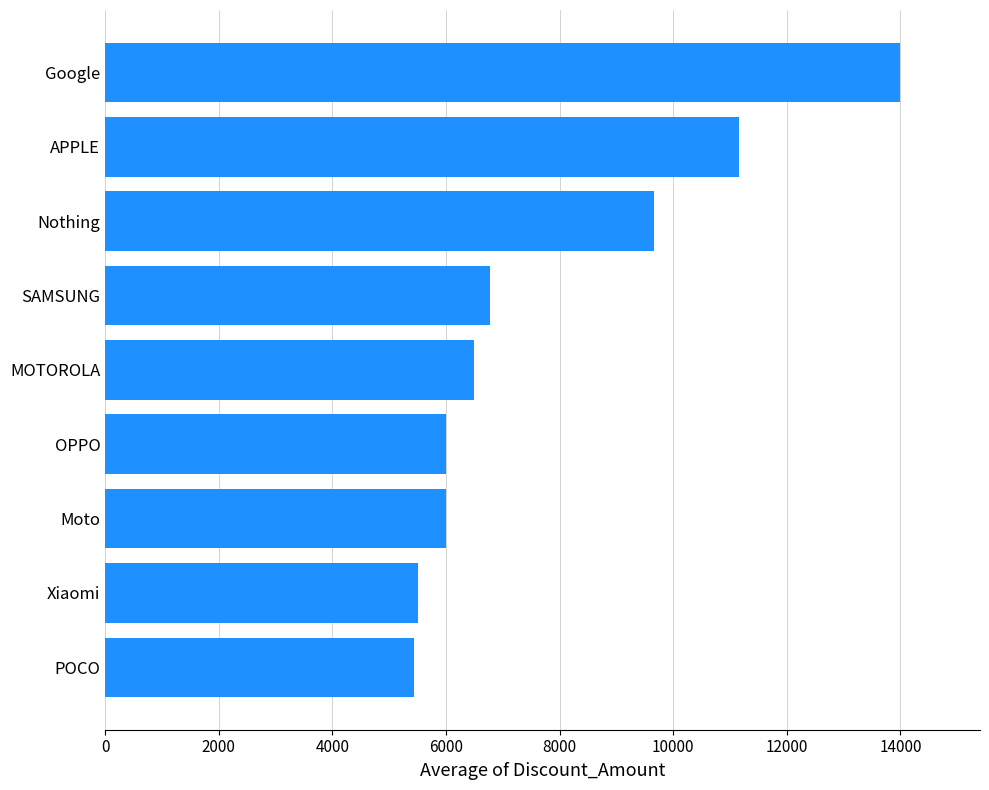

What is the sum of all values?

71035.9